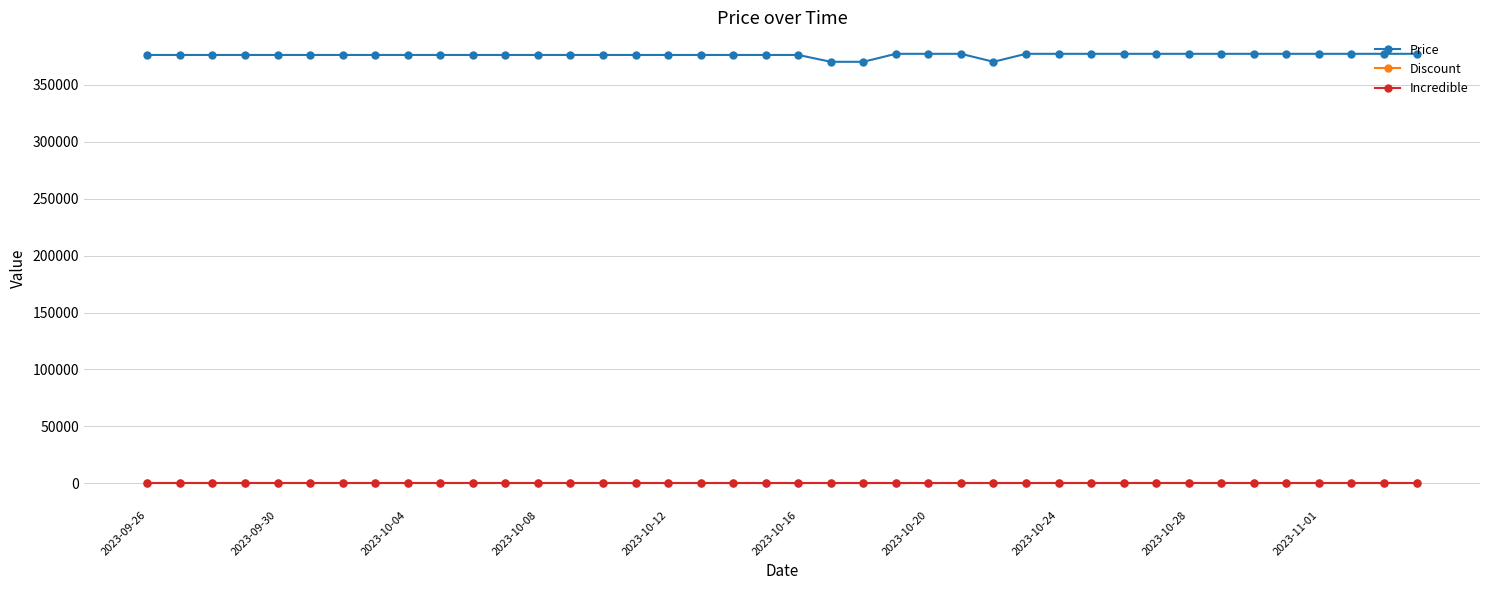

Count the Price values in the range 376000 to 377000.

37